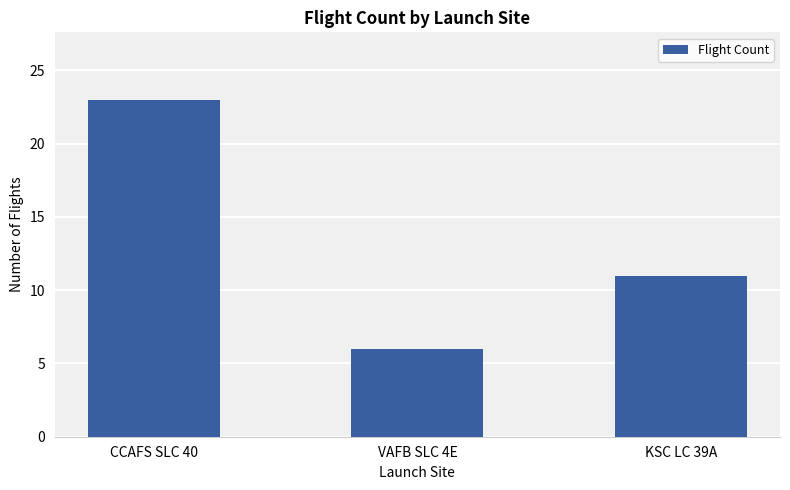

Where is the data nearest to the value 14?

KSC LC 39A